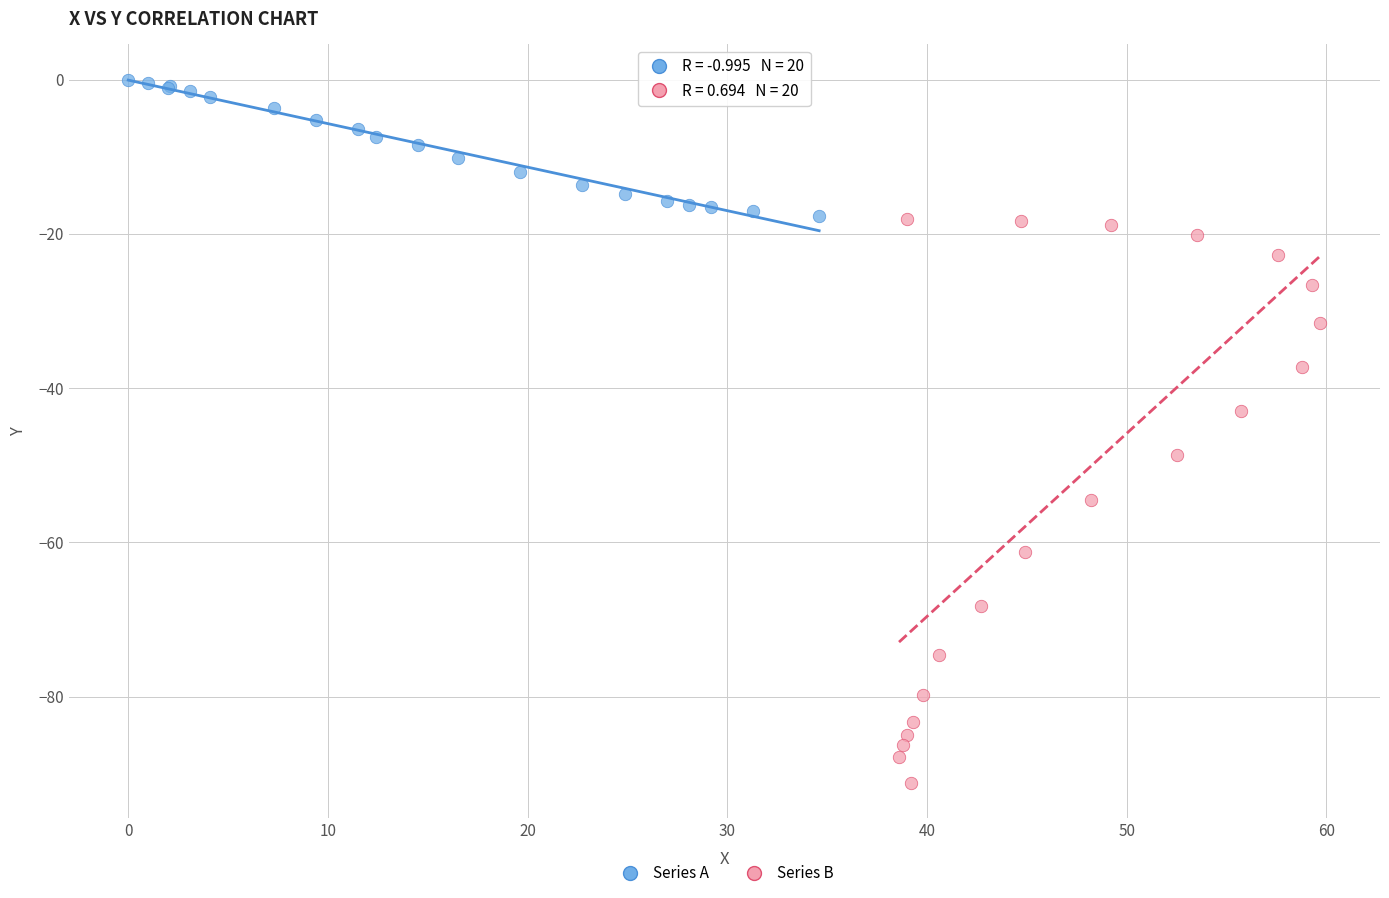

Which series has the largest Y range (max minus min)?

Series B